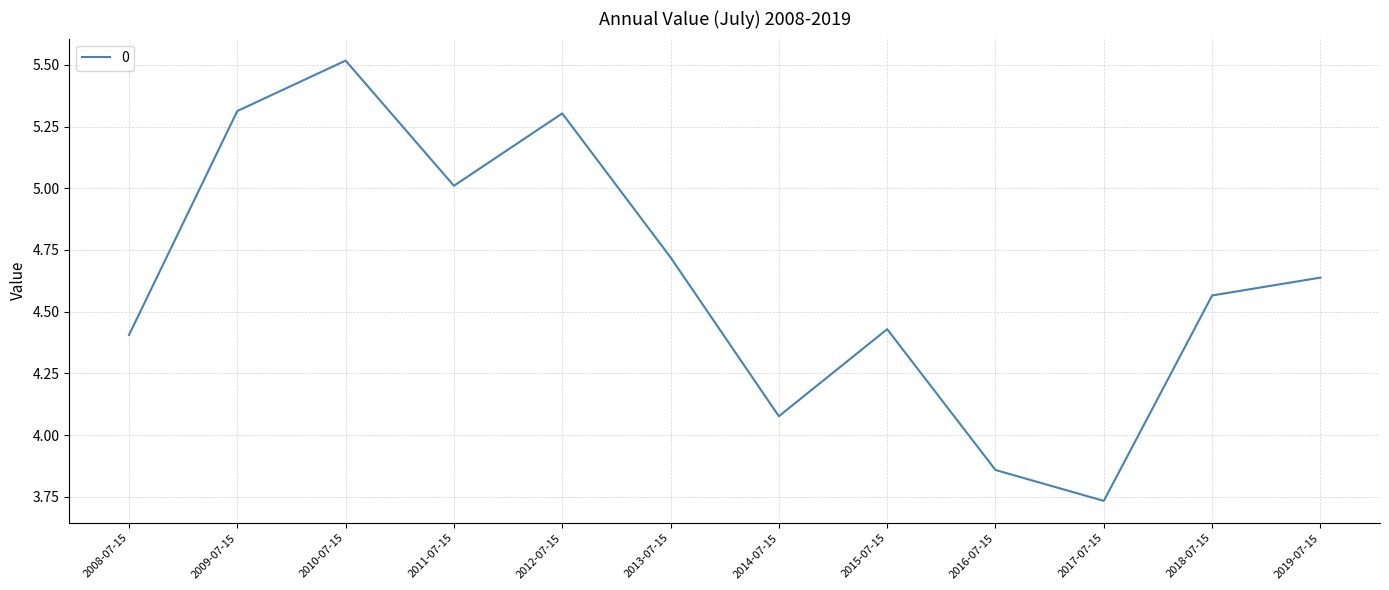

What position from the left is 2019-07-15?

12